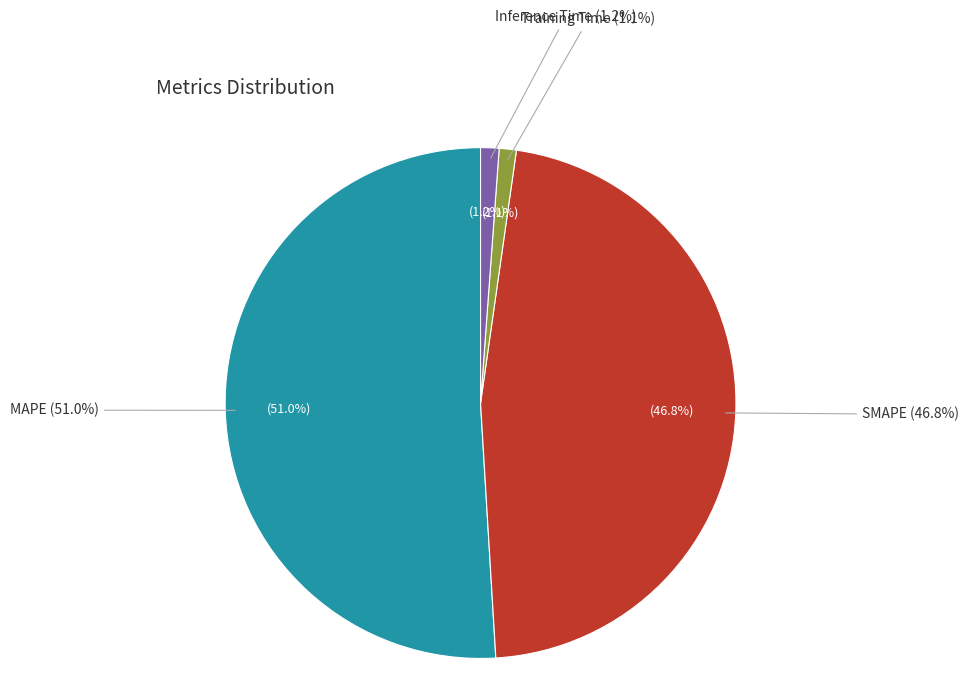

Combined, what portion of the pie is Training Time and SMAPE?

47.9%